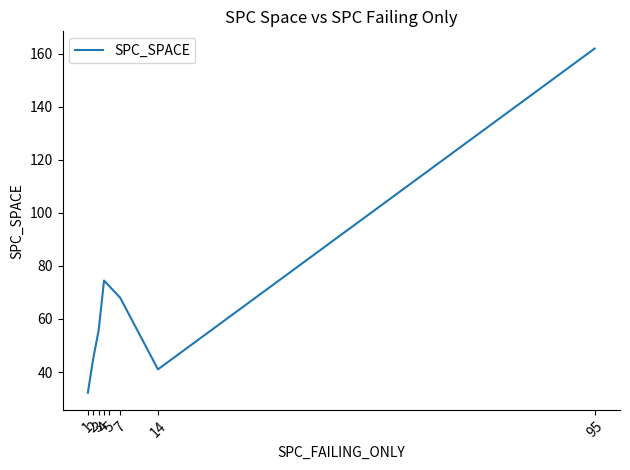

List the labels in order of value, largest first.

95, 4, 5, 7, 3, 2, 14, 1